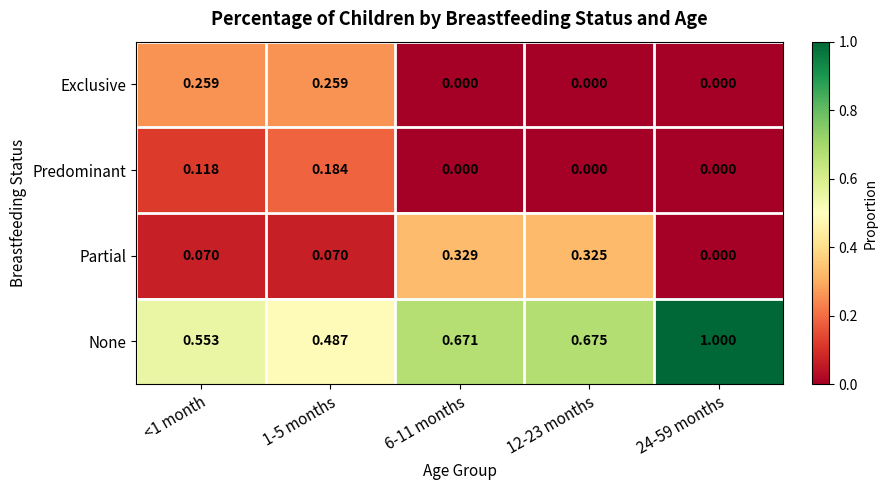

Between <1 month and 24-59 months, which series saw the biggest shift?

None